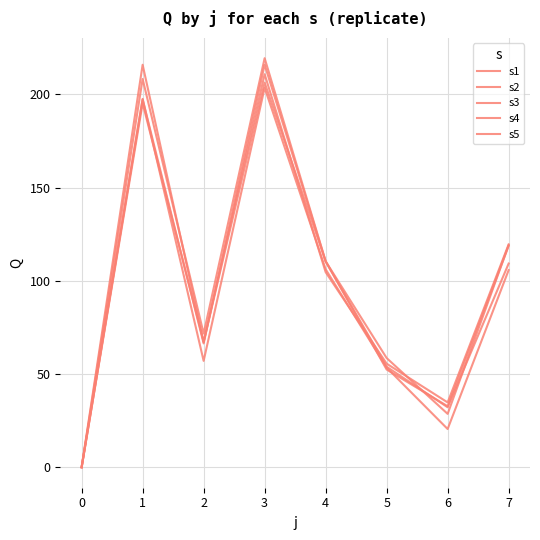

What is the sum of all s5 values?

813.6